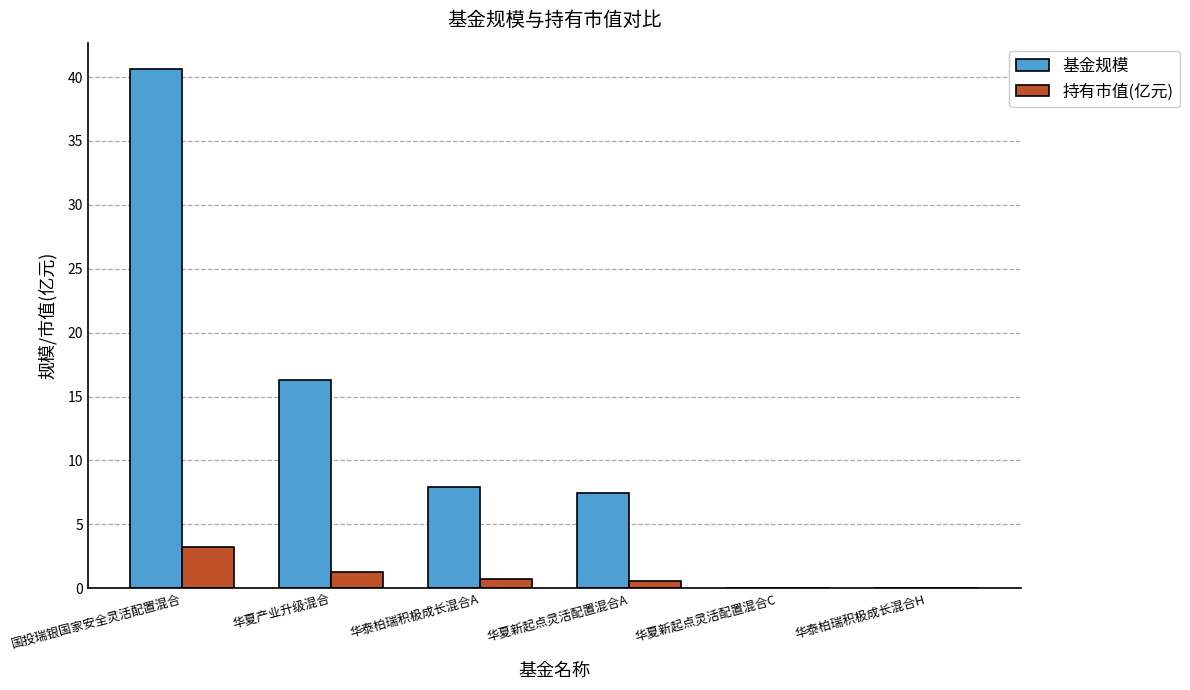

How many distinct data groups are displayed?

2